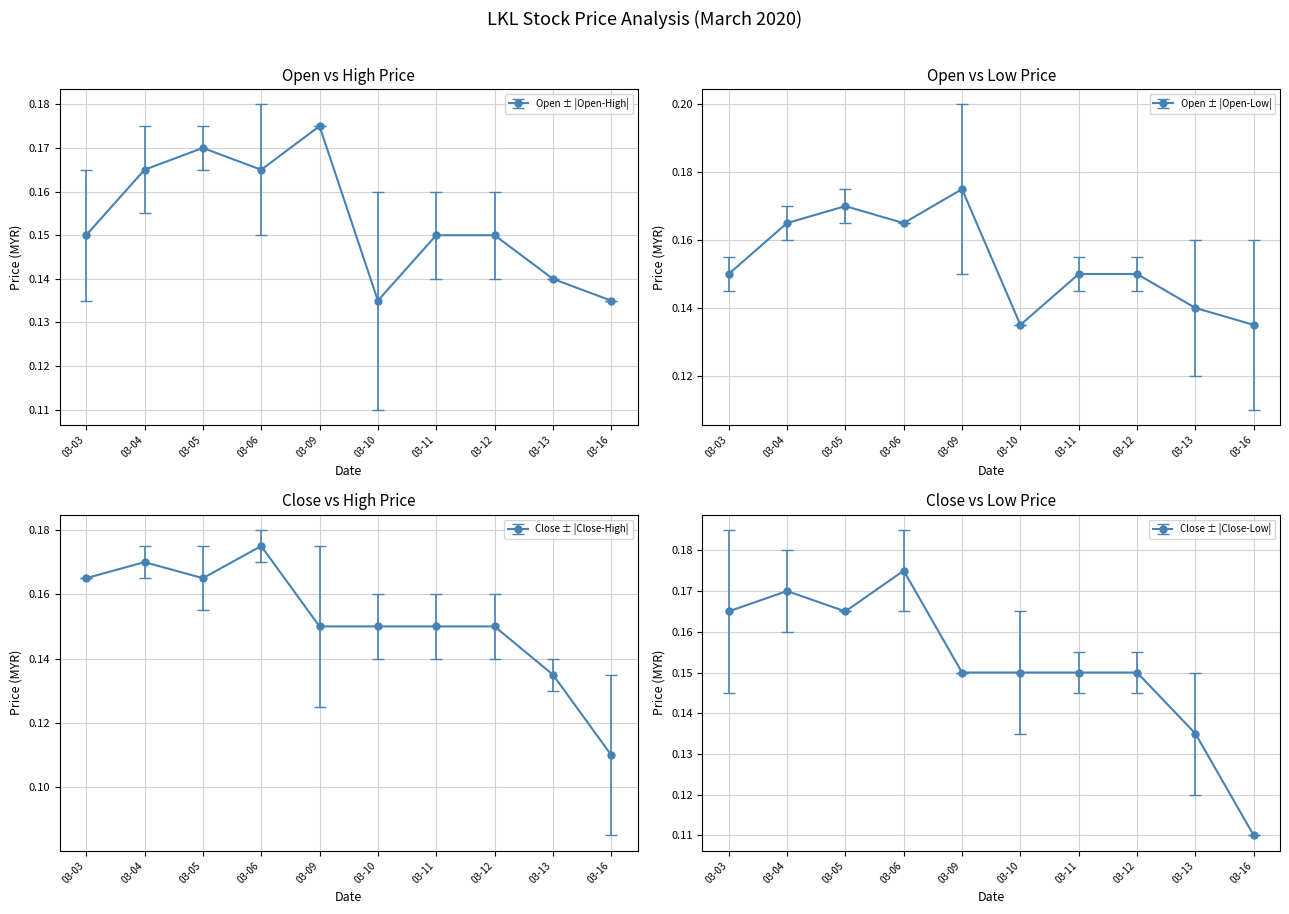

What is the lowest value of the low series?

0.1